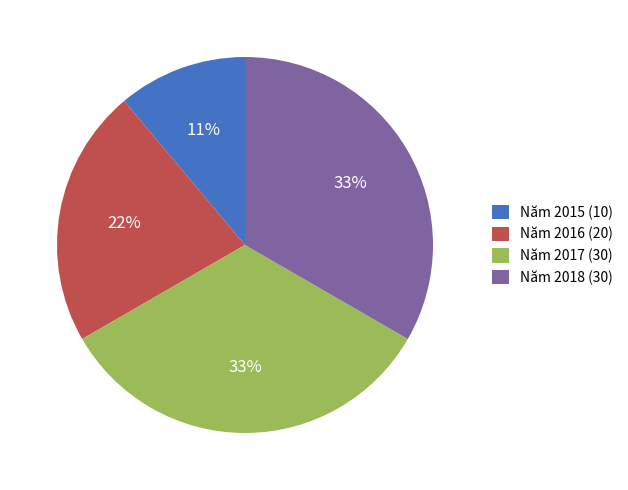

Count the number of slices in the pie.

4